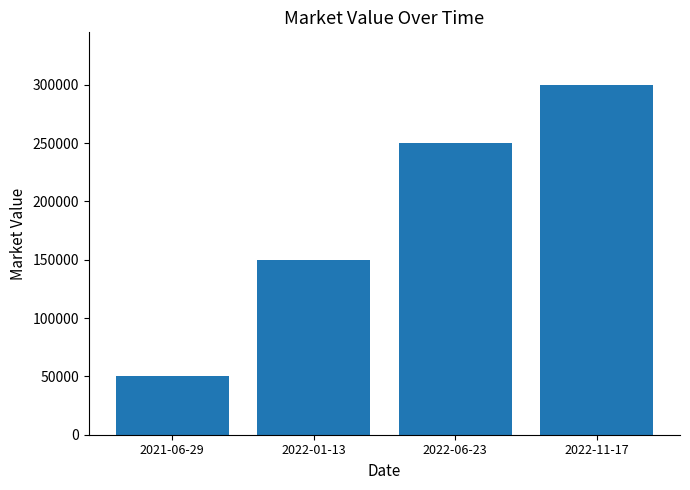

What is the change in value from 2021-06-29 to 2022-06-23?

+200000